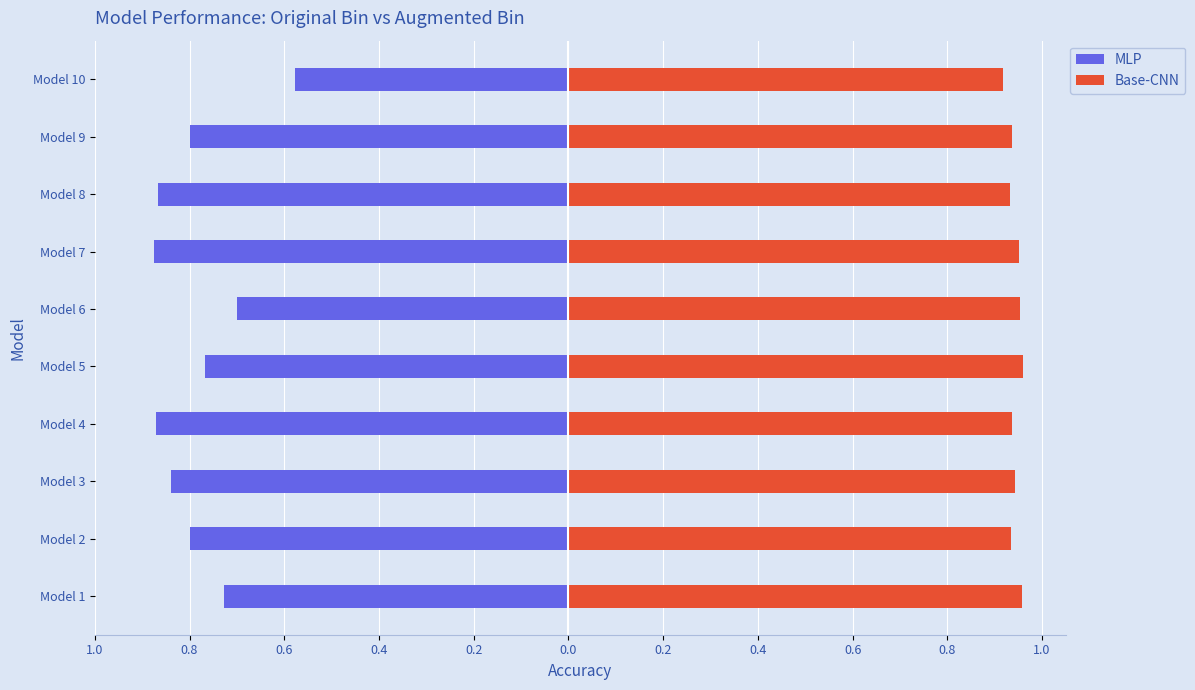

True or false: MLP has a value of -0.5 at Model 6.

False